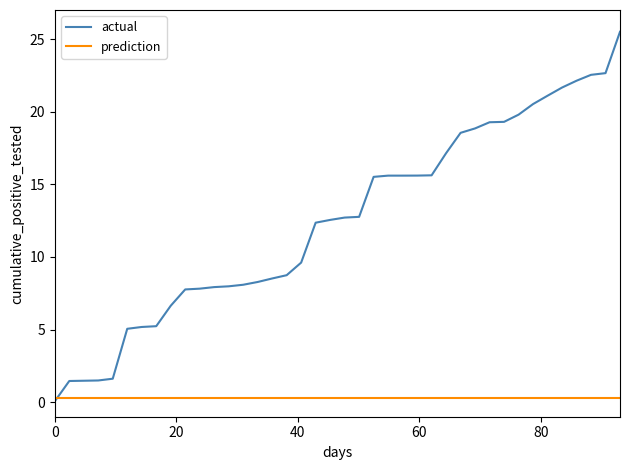

How many lines are shown in the chart?

2